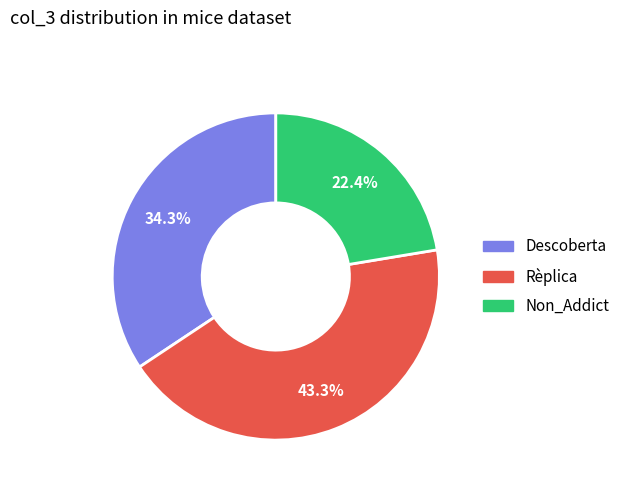

Rank the categories by value from lowest to highest.

Non_Addict, Descoberta, Rèplica